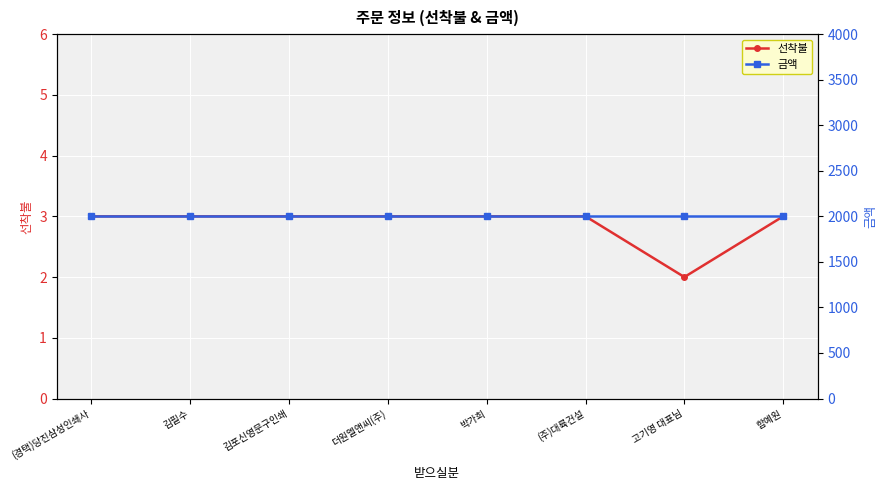

True or false: 선착불 has more than 0 points higher than both neighbors.

False